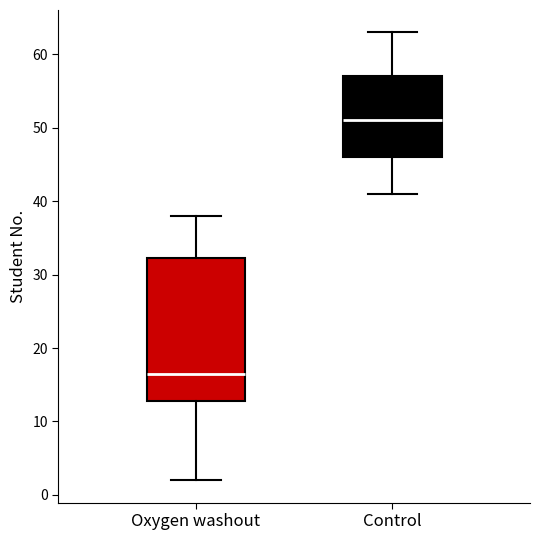

Where is the upper edge of the box for Oxygen washout on the y-axis? The values are not printed on the chart, so give them approximately, as read against the axis.

32